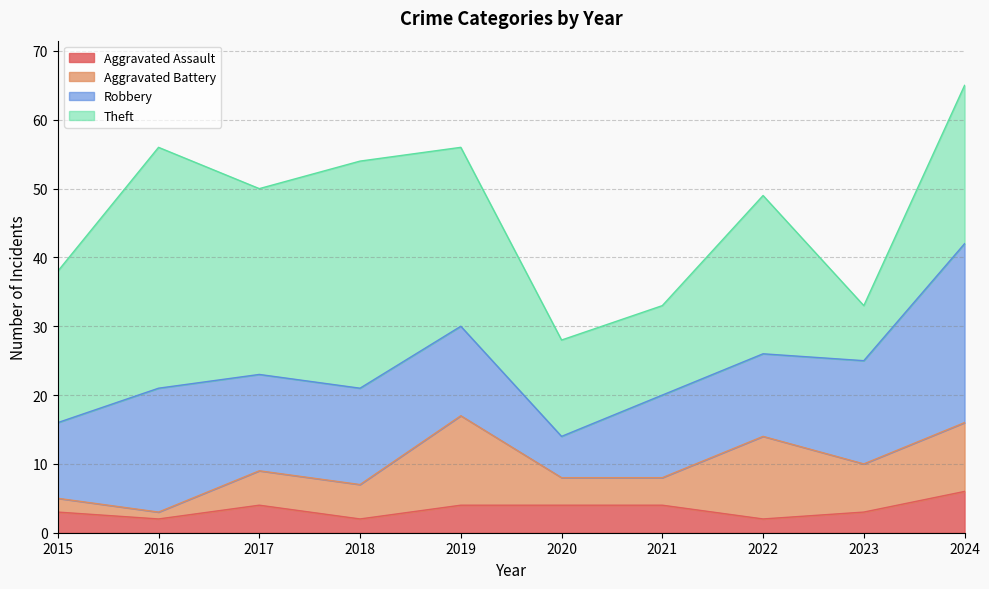

At 2020, list the series in order from largest to smallest.

Theft, Robbery, Aggravated Assault, Aggravated Battery